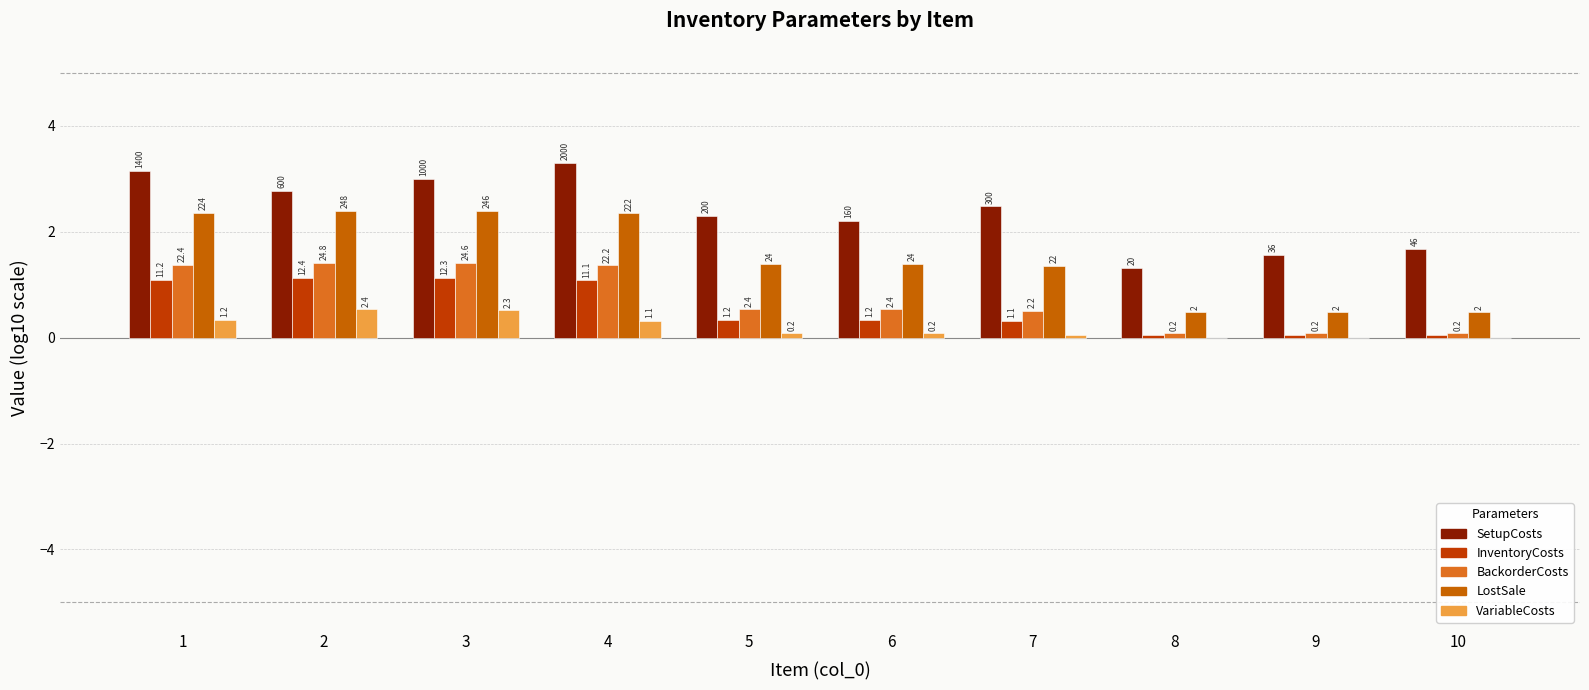

At which label does BackorderCosts reach its peak?

2